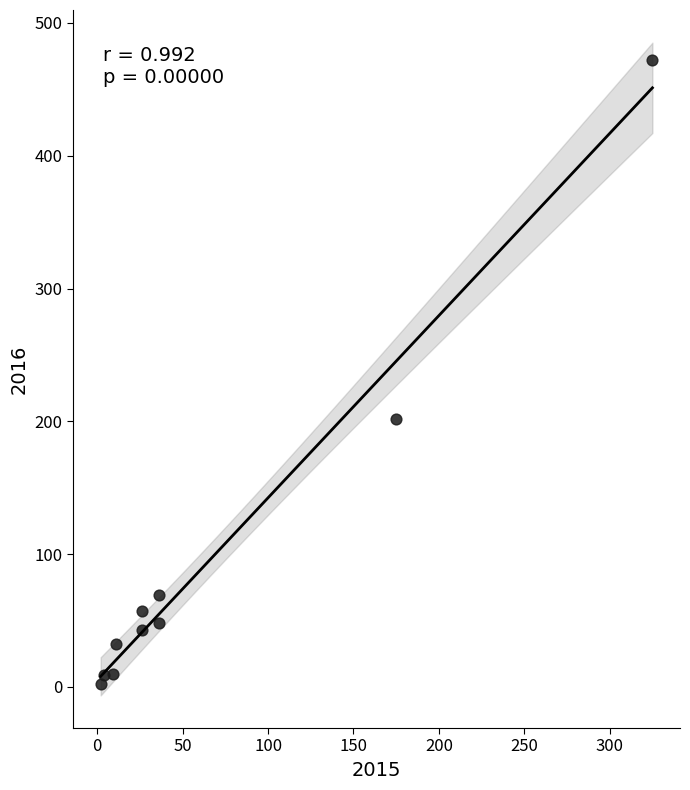

What Y value in the scatter plot is closest to 237?

202